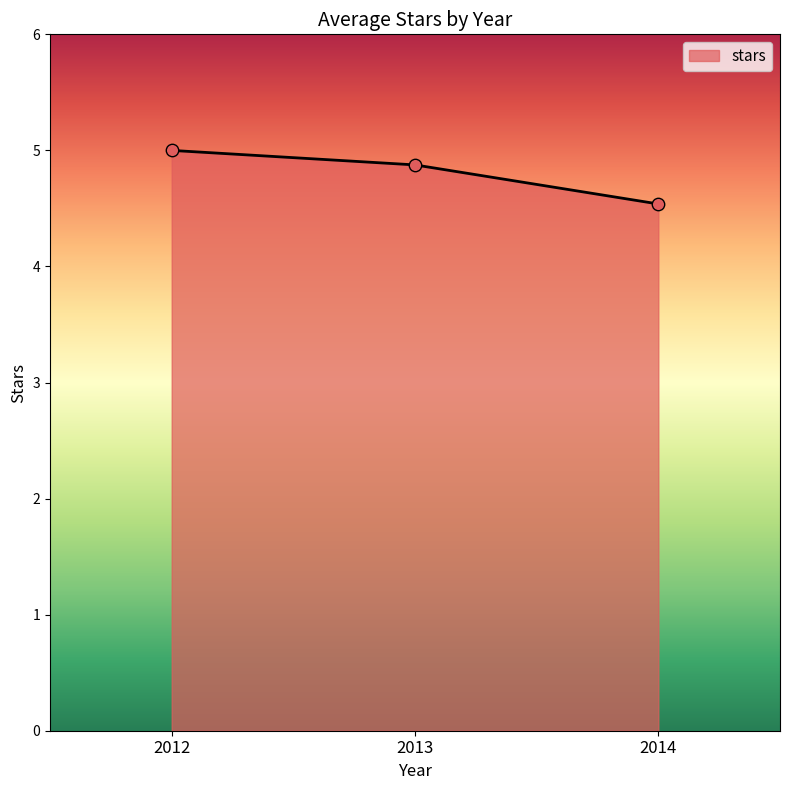

Which has a higher value, 2014 or 2013?

2013